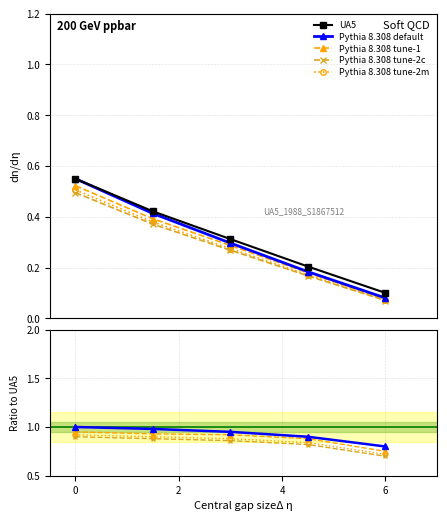

True or false: UA5 and Pythia 8.308 default intersect in this chart.

False